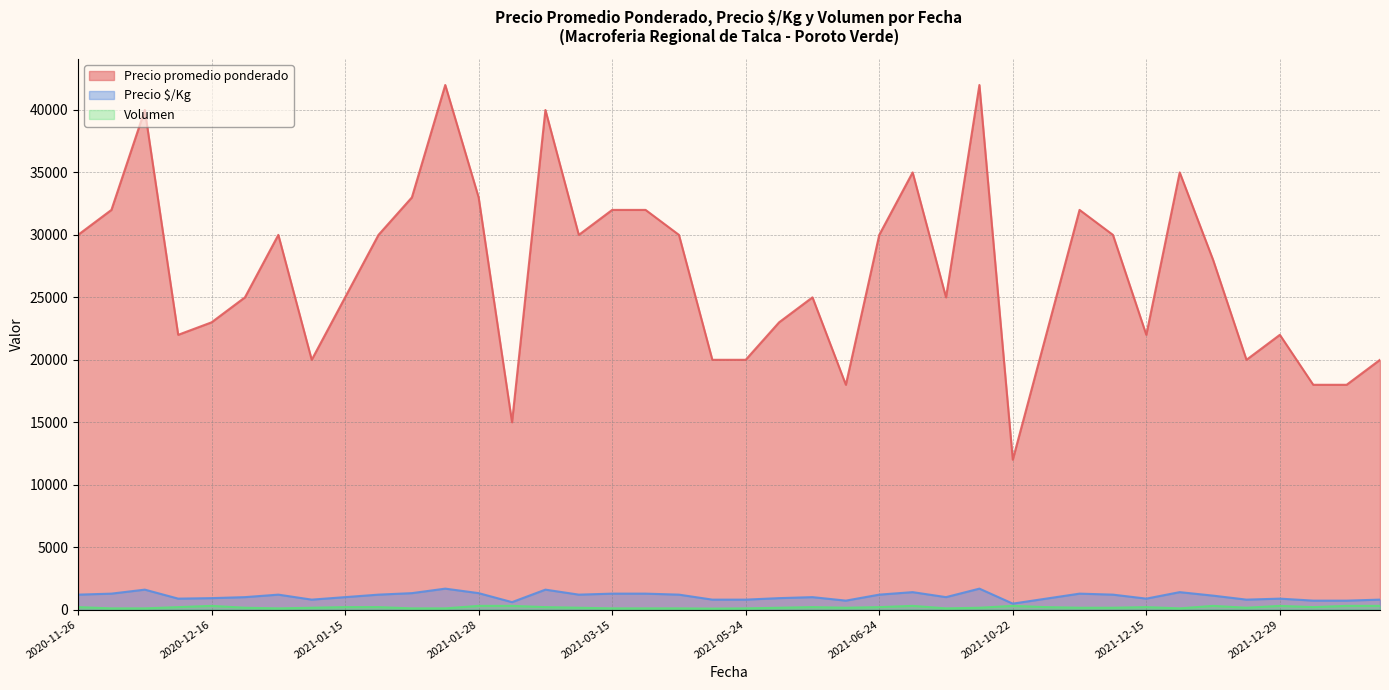

True or false: Volumen and Precio $/Kg cross at least once.

False